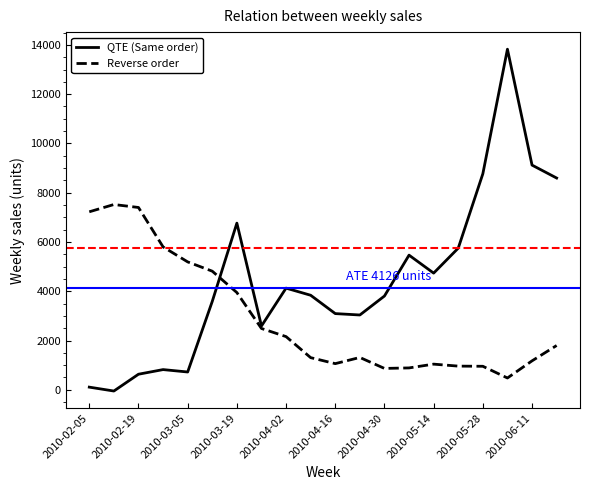

What are all the series names shown in the legend?

QTE (Same order), Reverse order